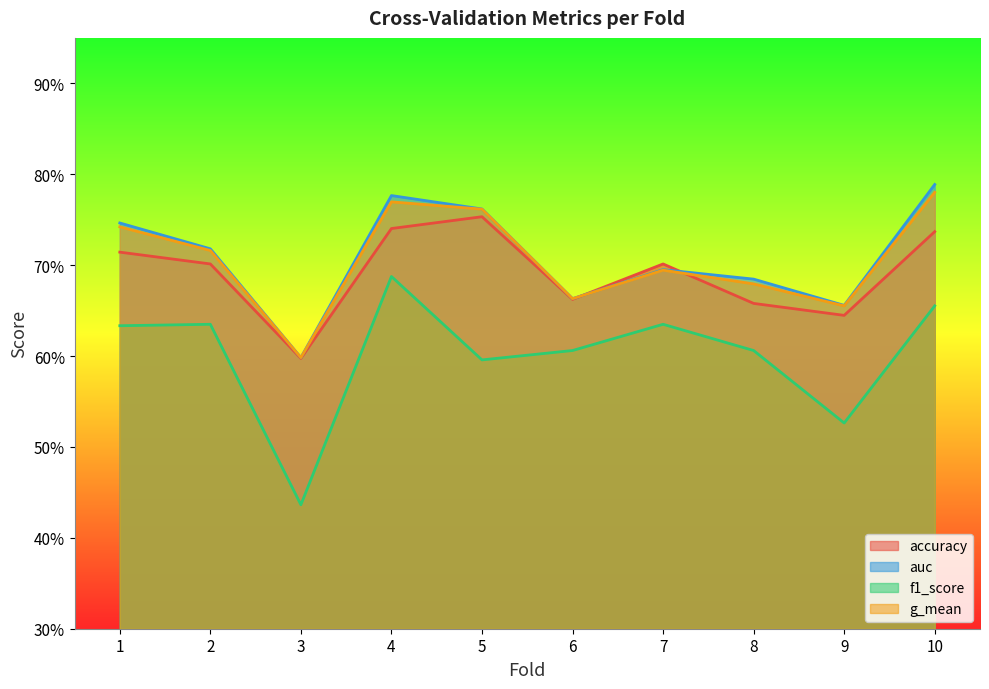

Is the value of auc at 1 greater than the value of g_mean at 9?

Yes